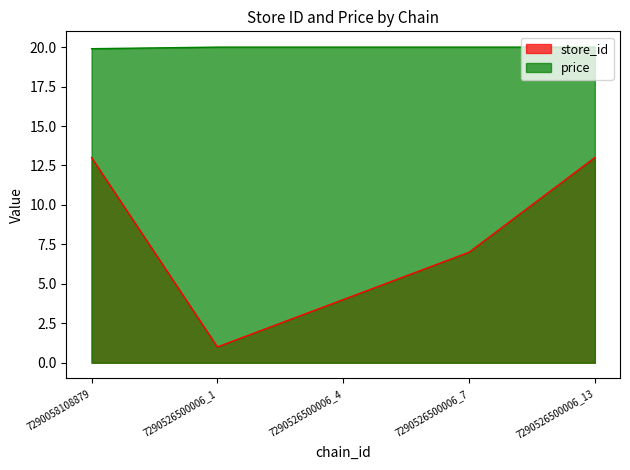

Between 7290526500006_4 and 7290526500006_13, which is larger?

7290526500006_13